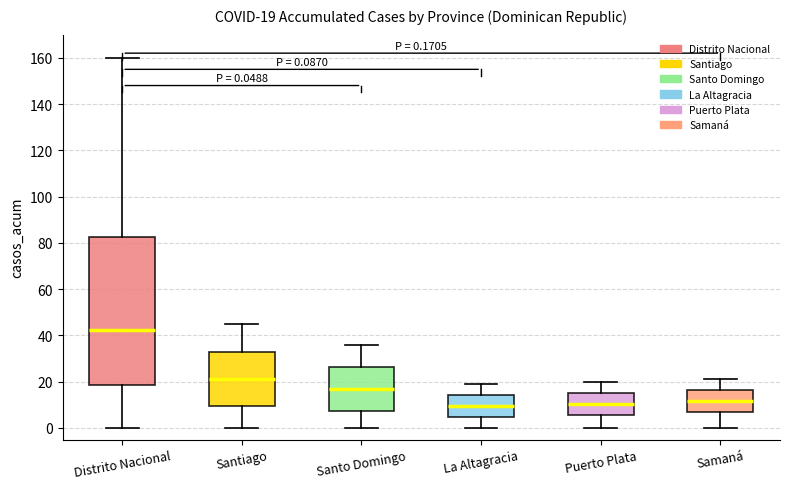

Which box's median line is the highest?

Distrito Nacional